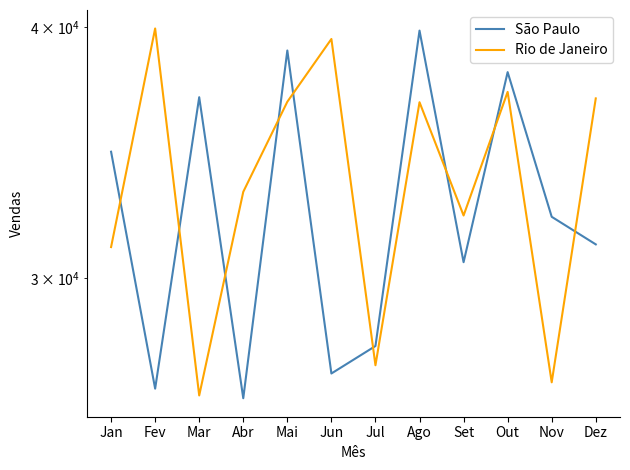

Which series has the widest spread of values?

Rio de Janeiro